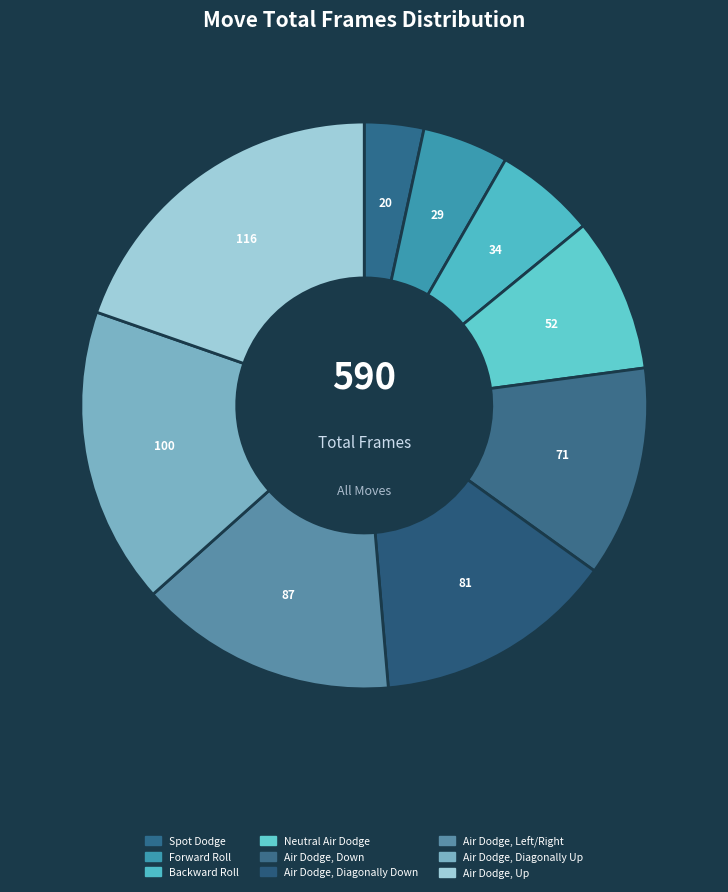

Which slice is the largest?

Air Dodge, Up